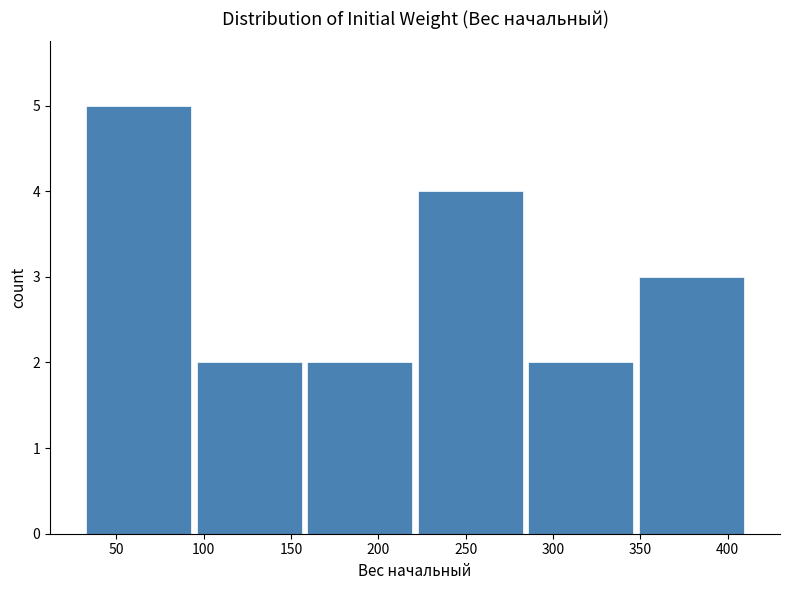

Reading left to right, list every bar in this chart as the range it spans on the x-axis followed by its height. Neither the bar edges nor the heights are printed on the chart, so give them approximately, as read against the axes.

30 to 95: 5
95 to 160: 2
160 to 220: 2
220 to 285: 4
285 to 350: 2
350 to 410: 3